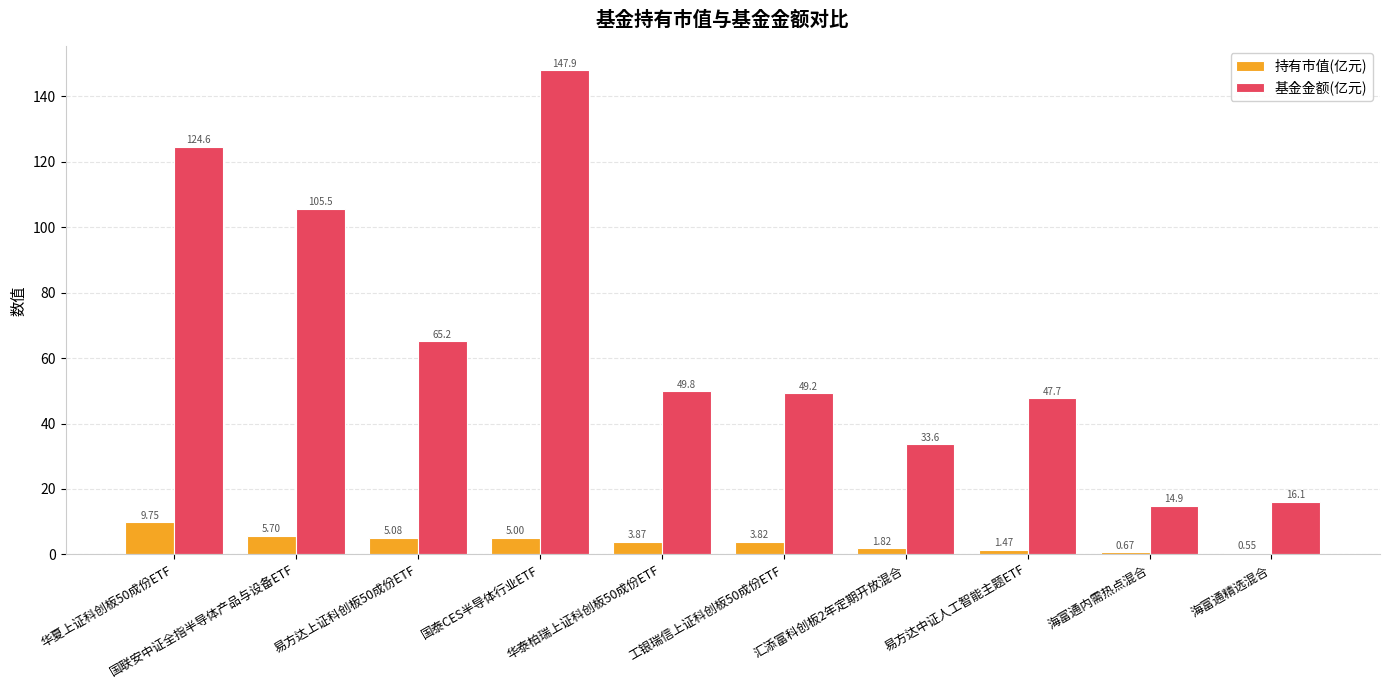

Which series has the widest spread of values?

基金金额(亿元)